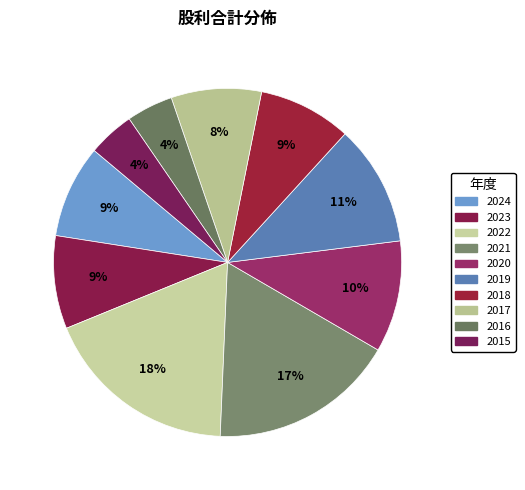

What is the smallest slice in the pie chart?

2016